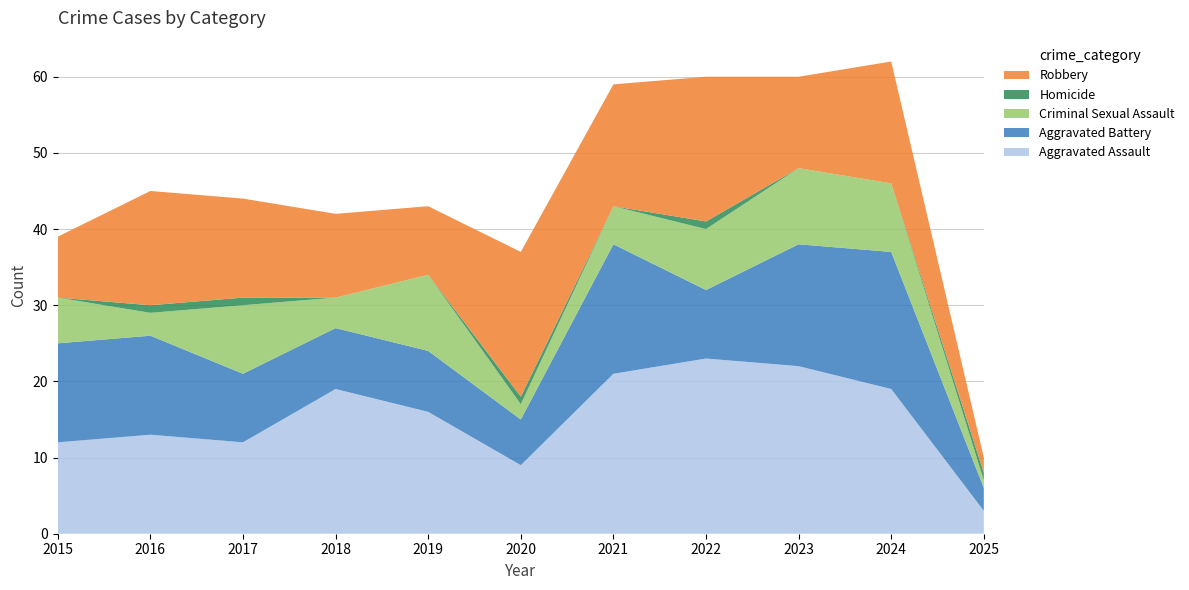

Reading left to right, transcribe all the data shown in this chart.

Aggravated Assault: 2015=12	2016=13	2017=12	2018=19	2019=16	2020=9	2021=21	2022=23	2023=22	2024=19	2025=3
Aggravated Battery: 2015=13	2016=13	2017=9	2018=8	2019=8	2020=6	2021=17	2022=9	2023=16	2024=18	2025=3
Criminal Sexual Assault: 2015=6	2016=3	2017=9	2018=4	2019=10	2020=2	2021=5	2022=8	2023=10	2024=9	2025=1
Homicide: 2015=0	2016=1	2017=1	2018=0	2019=0	2020=1	2021=0	2022=1	2023=0	2024=0	2025=1
Robbery: 2015=8	2016=15	2017=13	2018=11	2019=9	2020=19	2021=16	2022=19	2023=12	2024=16	2025=2